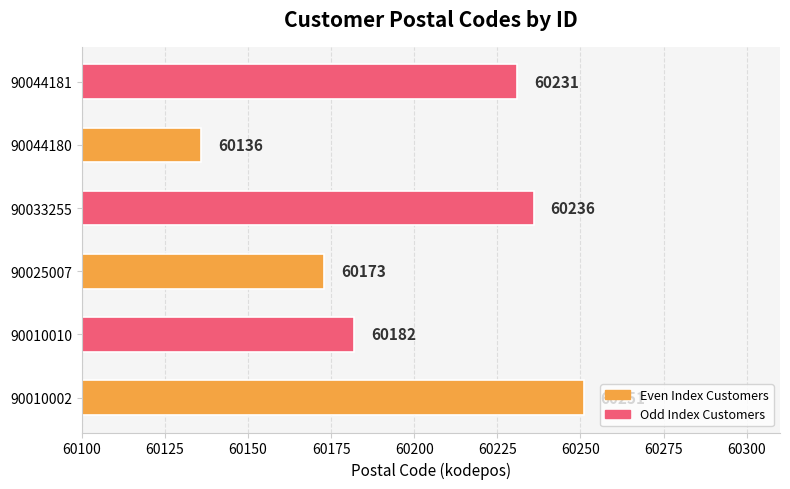

Rank the categories by value from lowest to highest.

90044180, 90025007, 90010010, 90044181, 90033255, 90010002